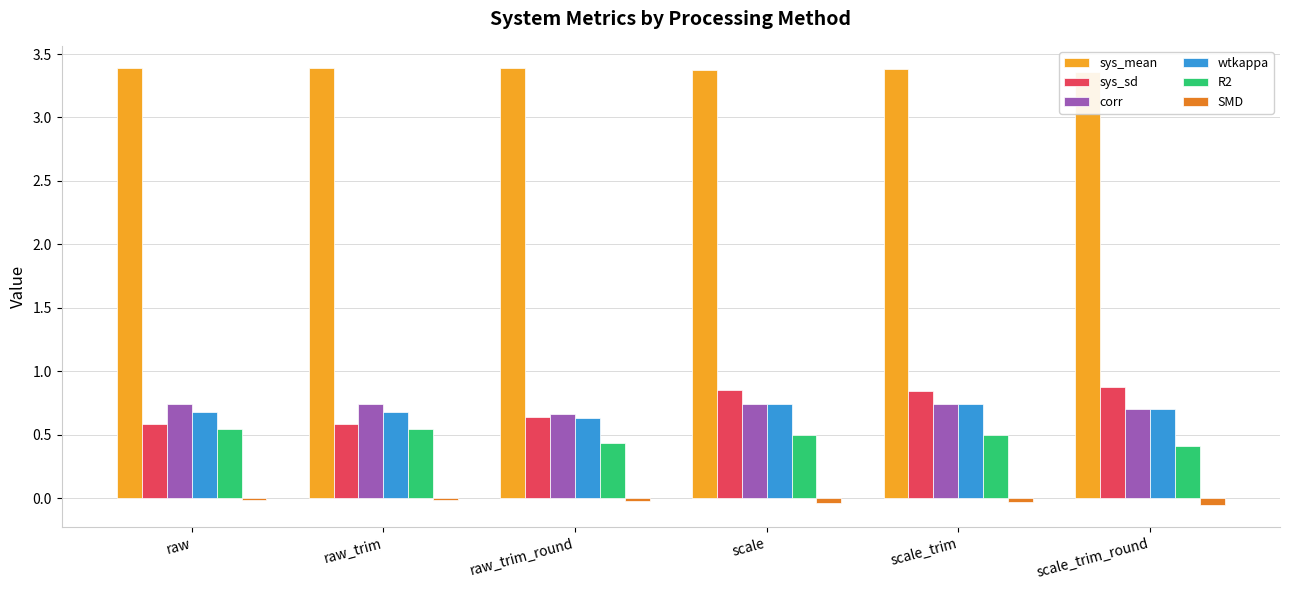

What is the label of the 3rd bar from the right?

scale